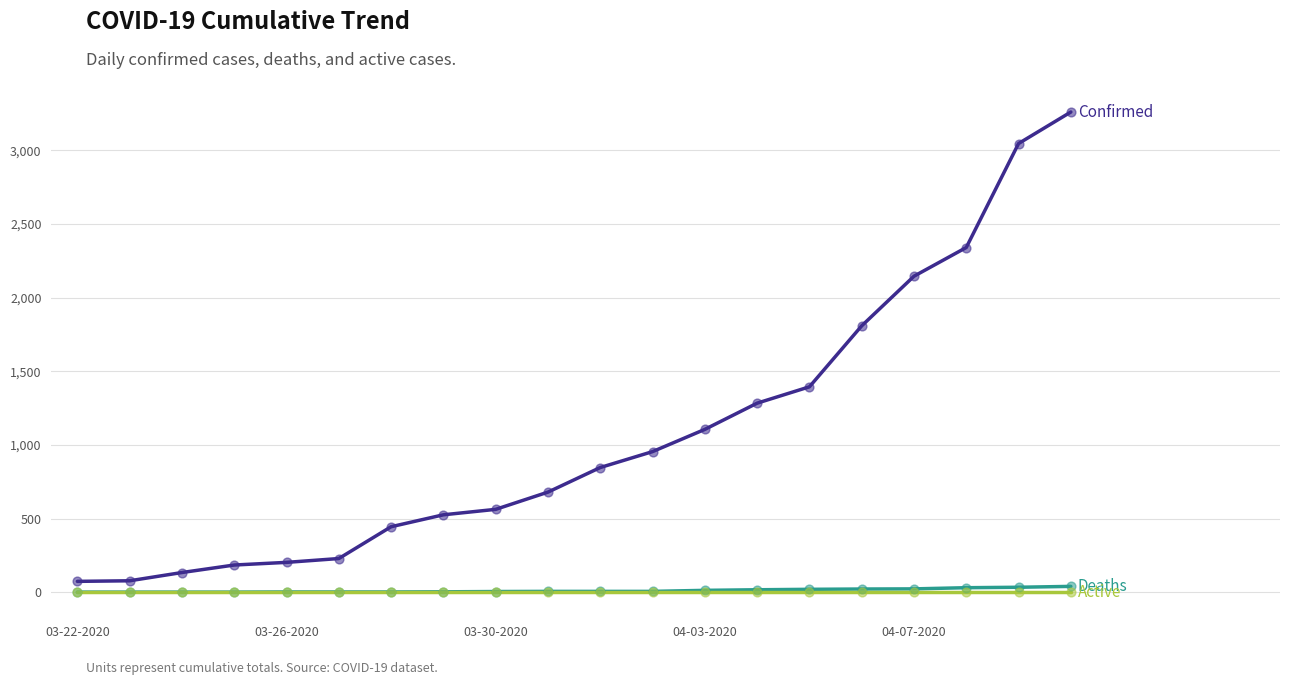

What is the maximum value shown in the chart?

3261